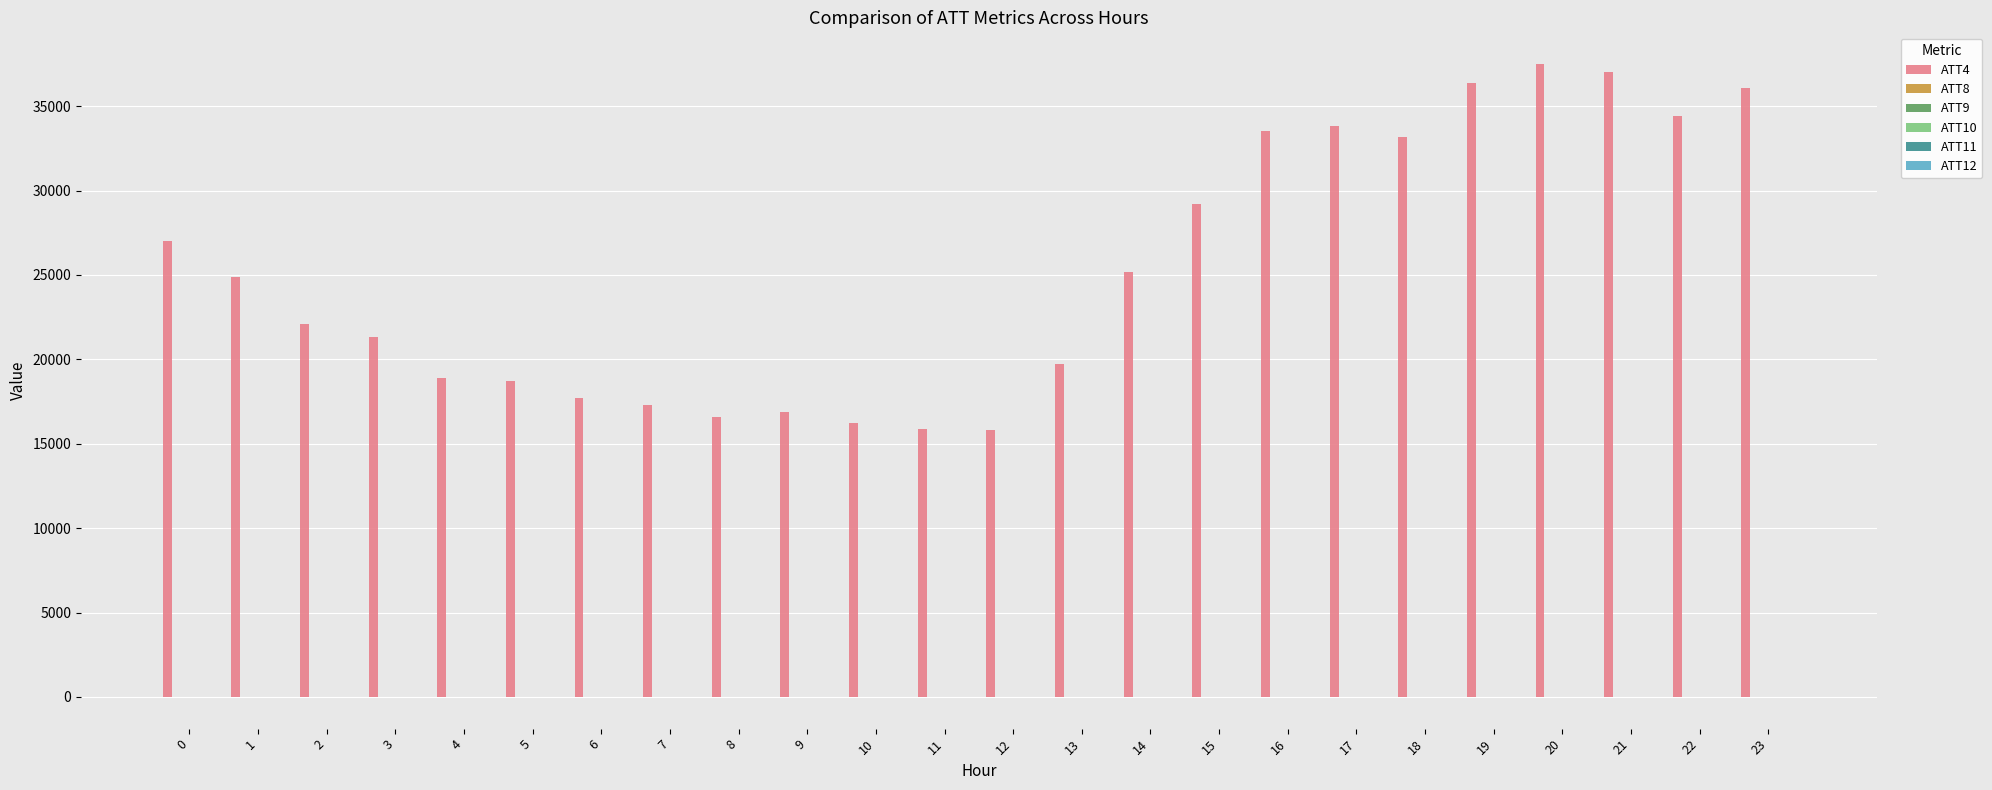

Which series has the largest total across all categories?

ATT4